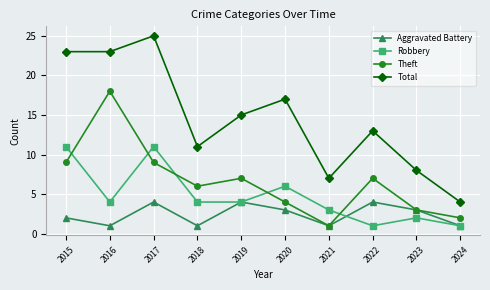

The Theft series shows 2 at 2024. True or false?

True